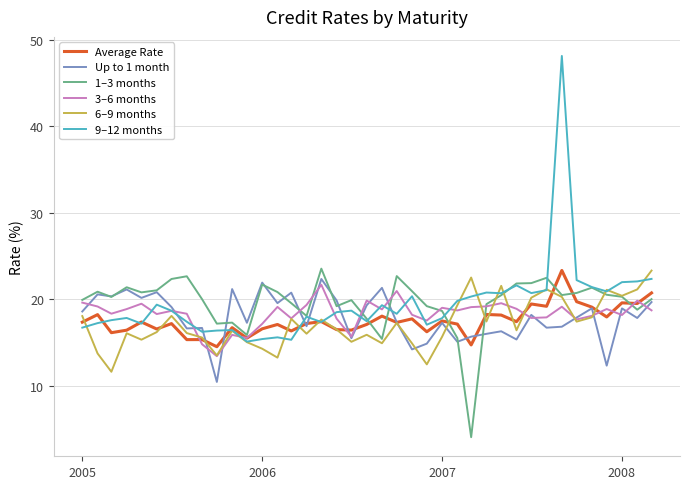

Which series has the widest spread of values?

9–12 months